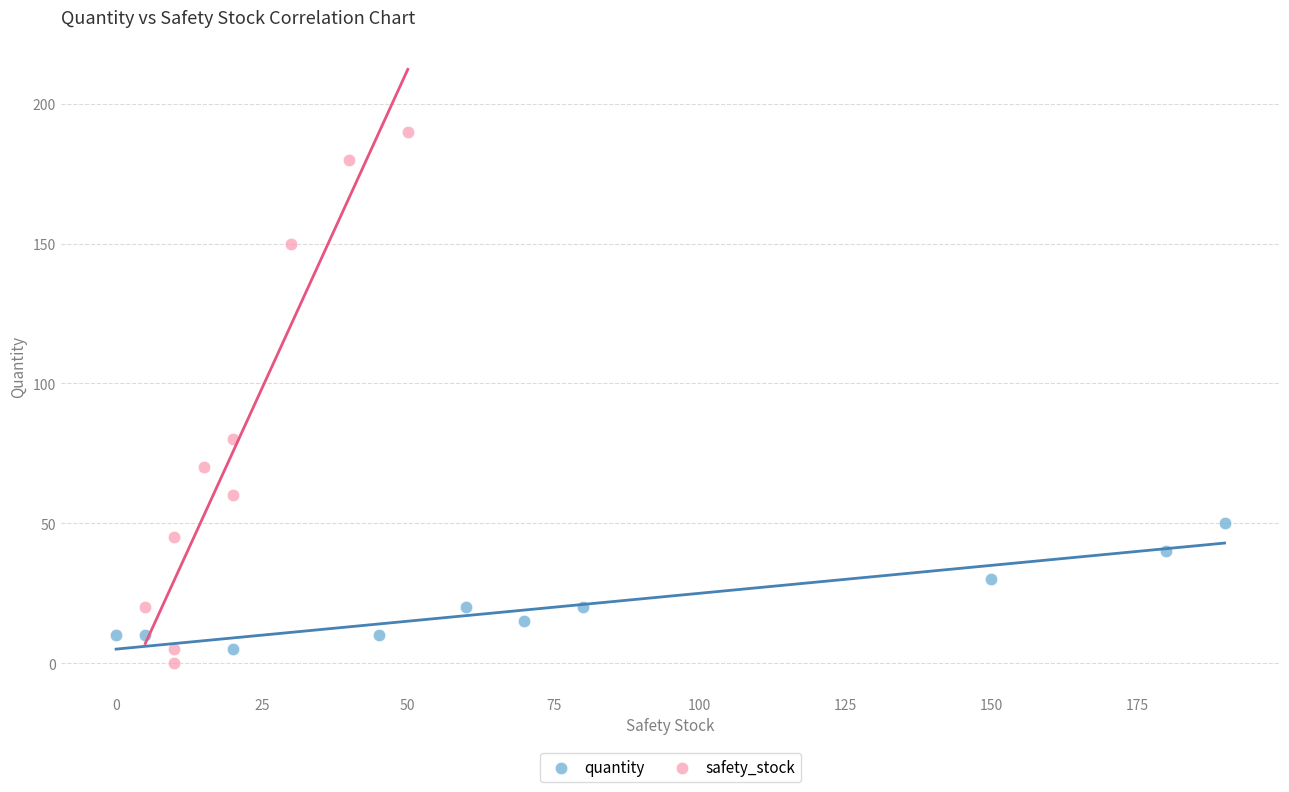

Which series reaches the maximum Y coordinate?

safety_stock